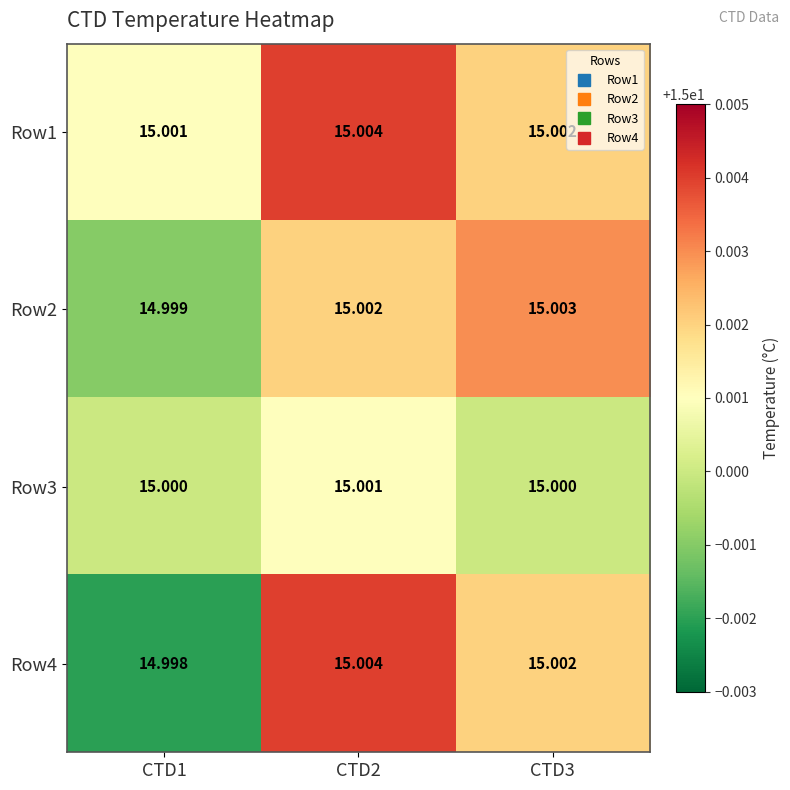

Is the value of Row1 at CTD3 greater than the value of Row2 at CTD3?

No